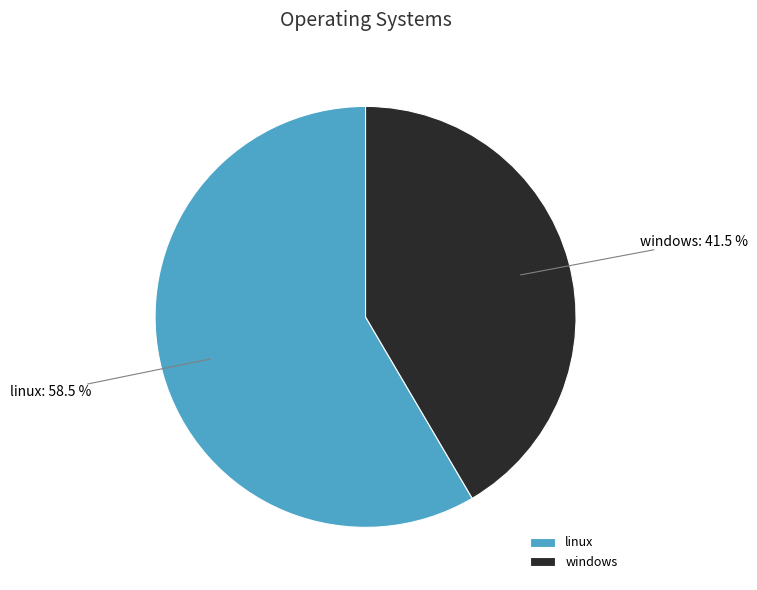

Which slice is the smallest?

windows